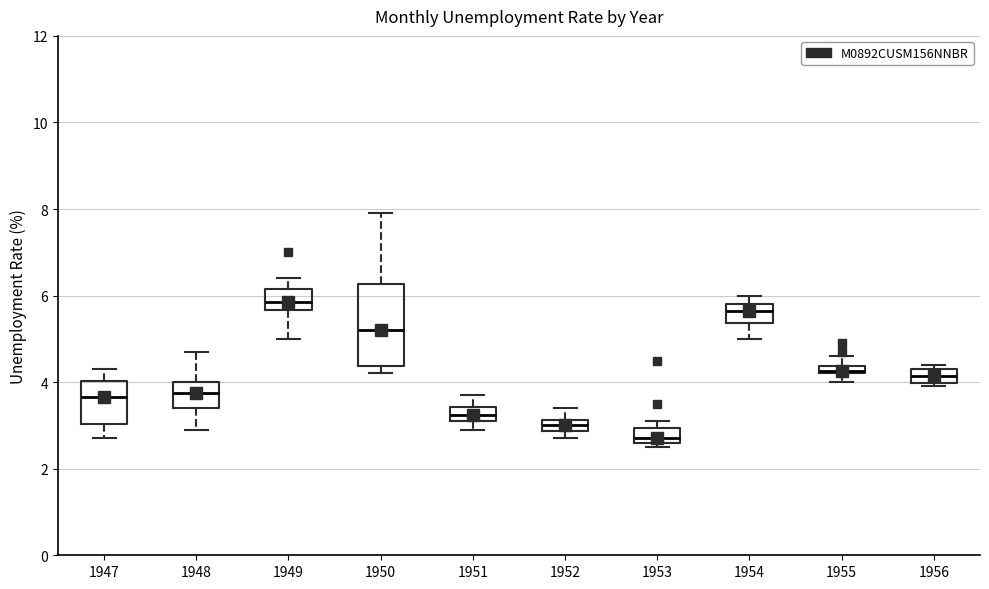

Where is the lower edge of the box at x = 1951 on the y-axis? The values are not printed on the chart, so give them approximately, as read against the axis.

3.2